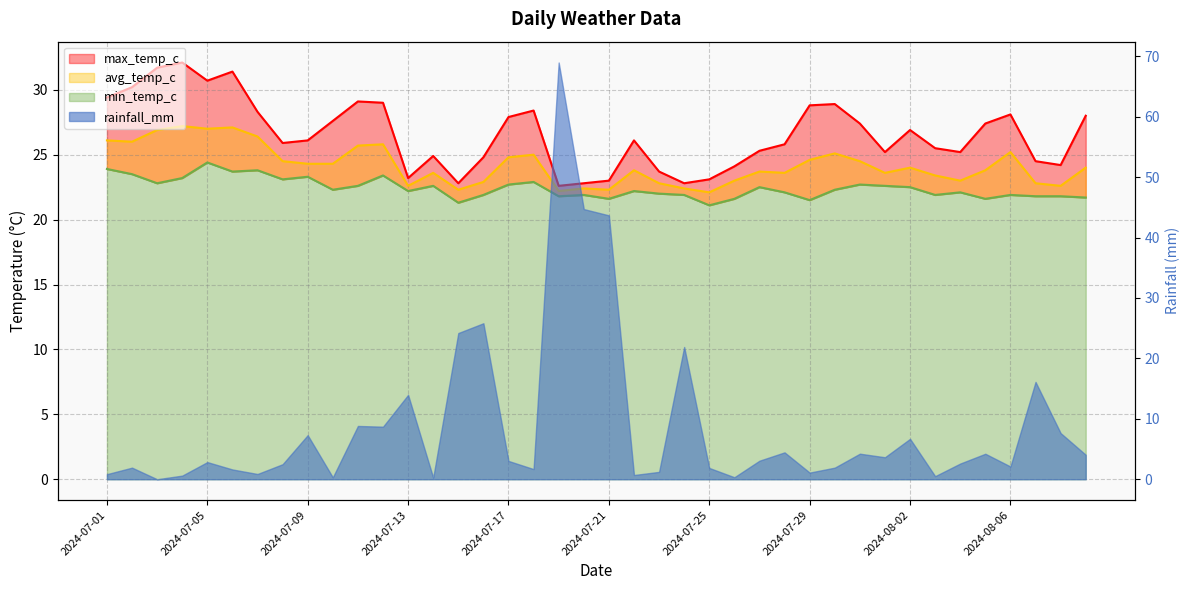

What is the spread (max minus min) of values at 2024-07-03?

8.9